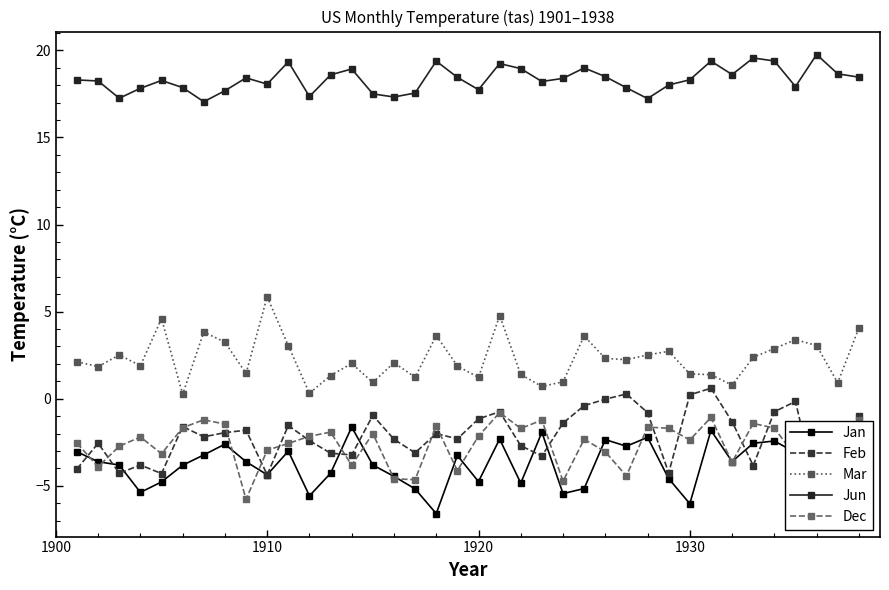

Which series has the largest total across all categories?

Jun